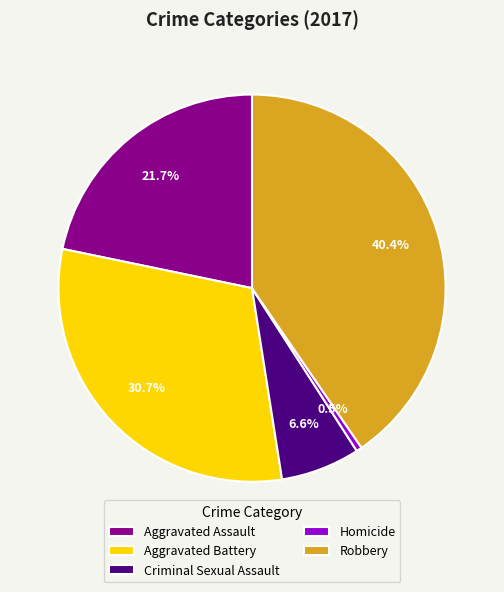

Between Aggravated Assault and Robbery, which is larger?

Robbery